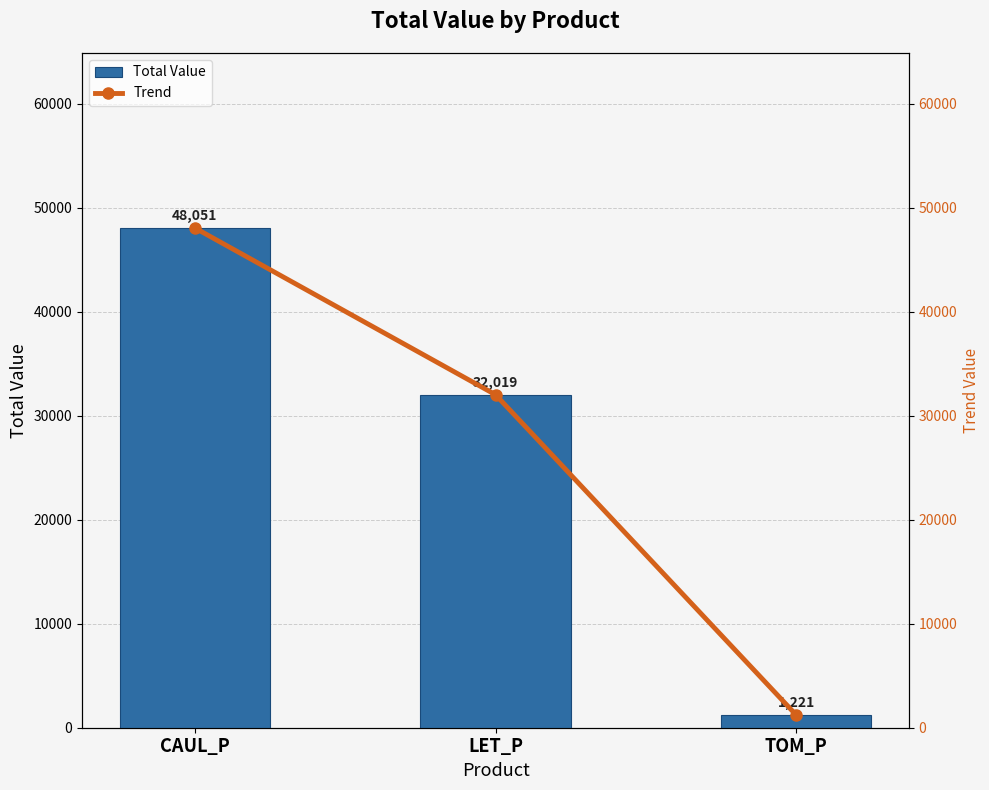

Where is Total Value nearest to the value 24636?

LET_P